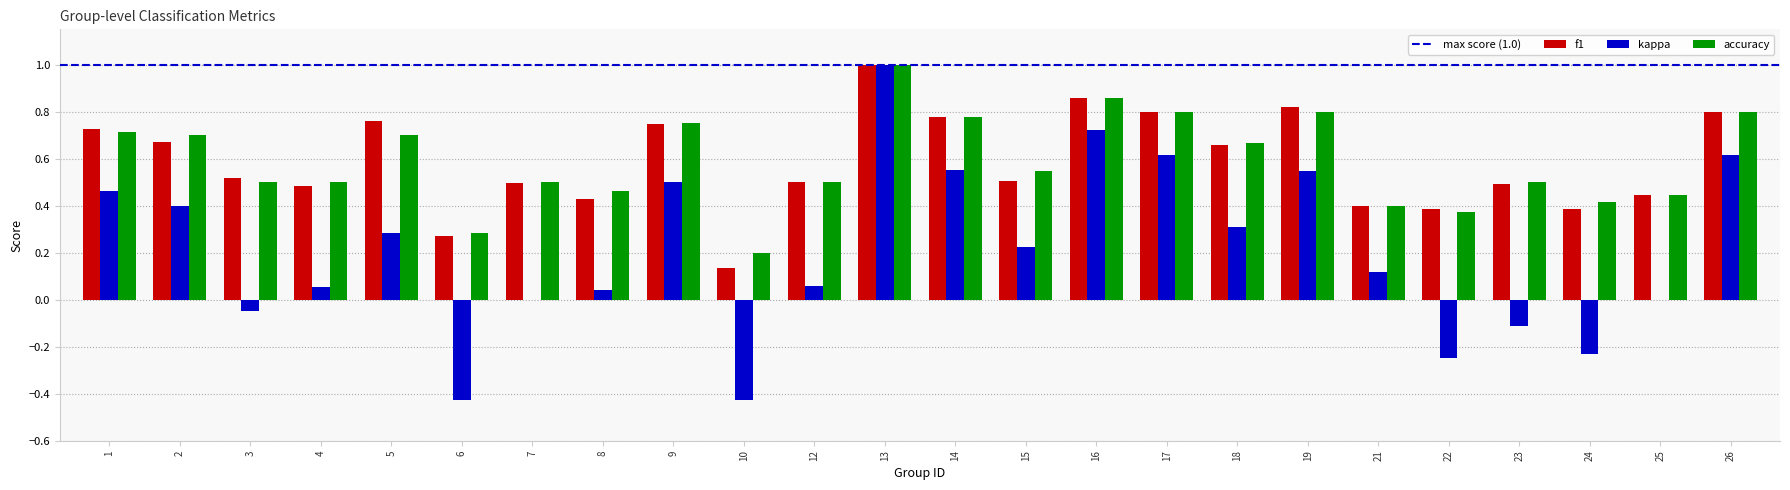

What is the sum of all f1 values?

14.1